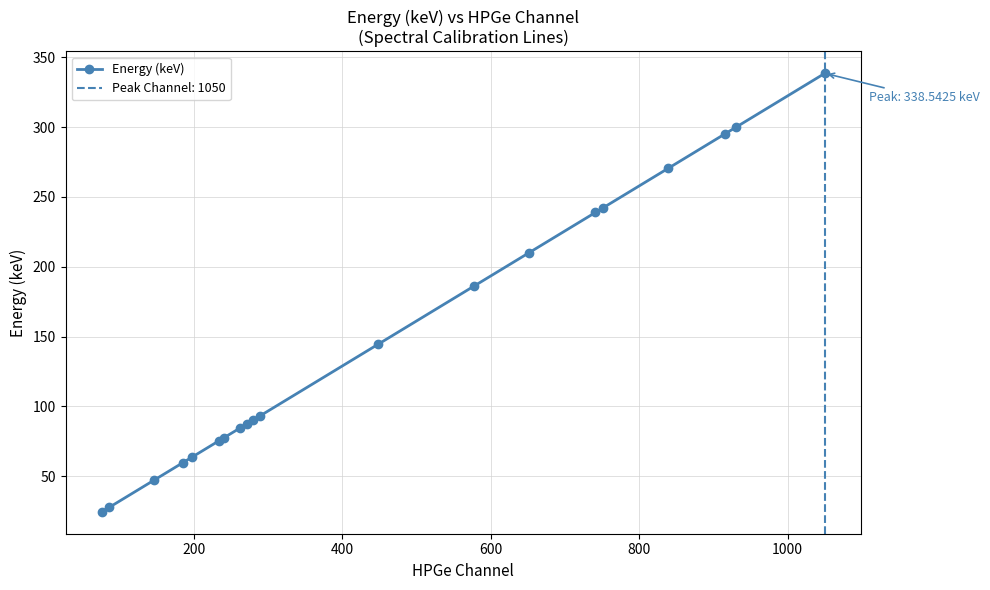

What is the highest value of the Energy (keV) series?

338.5